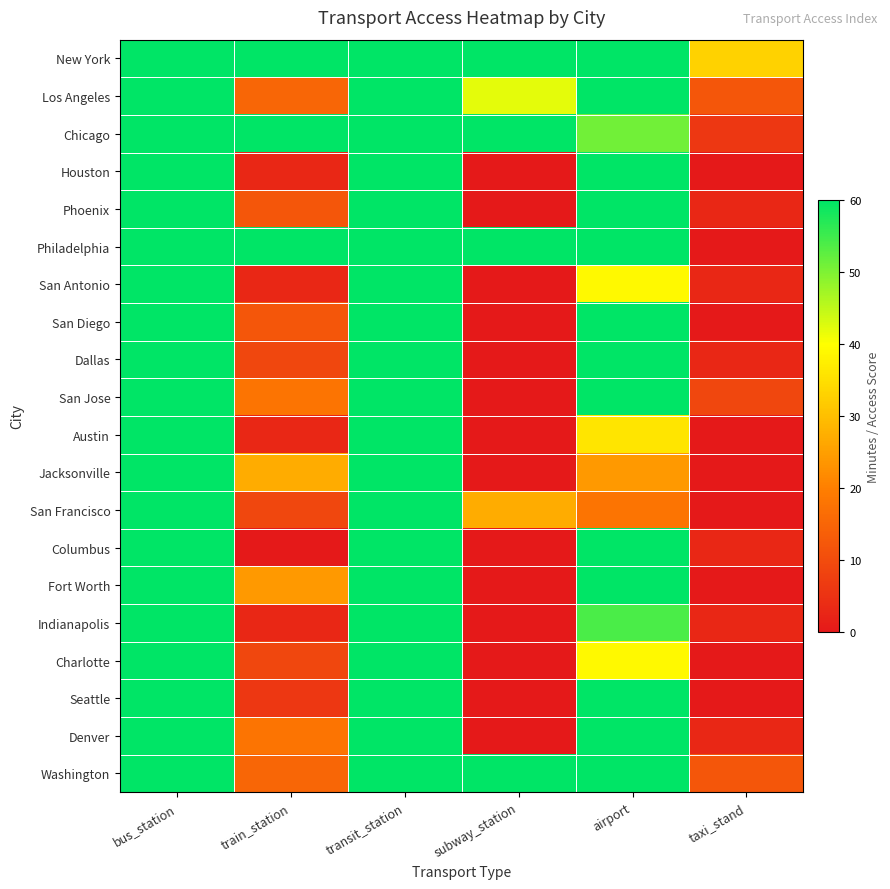

Which series has the largest total across all categories?

New York